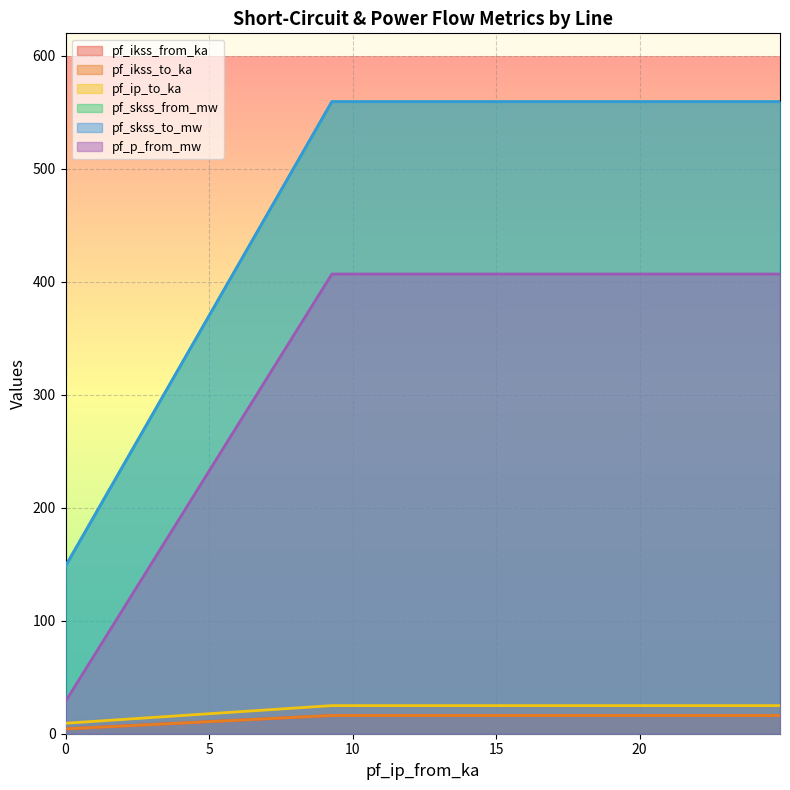

What is the difference between the highest and lowest values at Line_2?

543.3